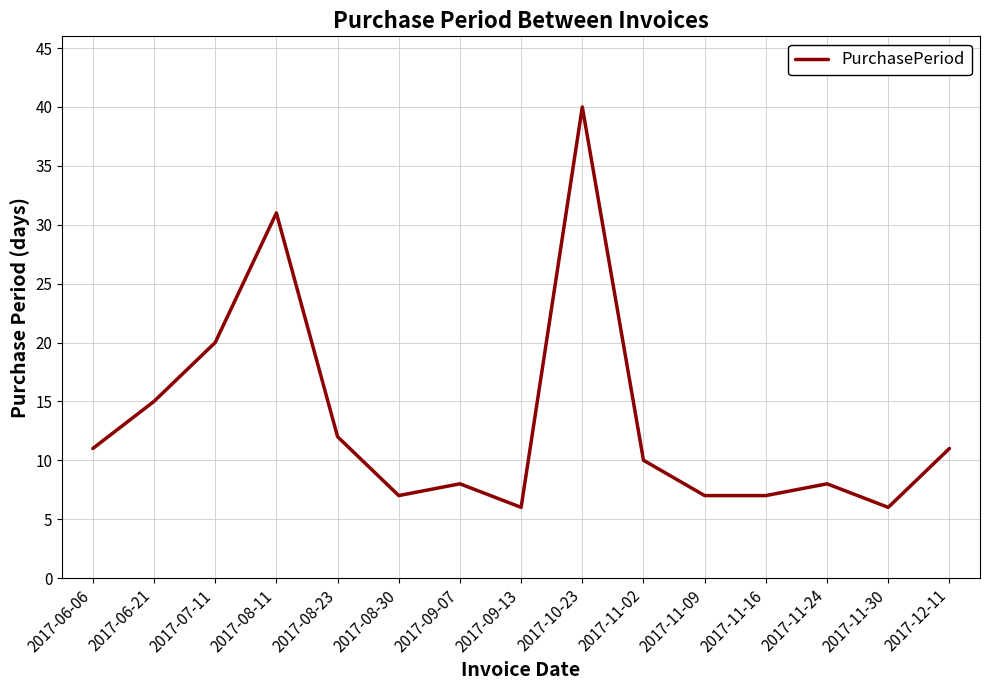

Between 2017-08-11 and 2017-09-07, which is larger?

2017-08-11